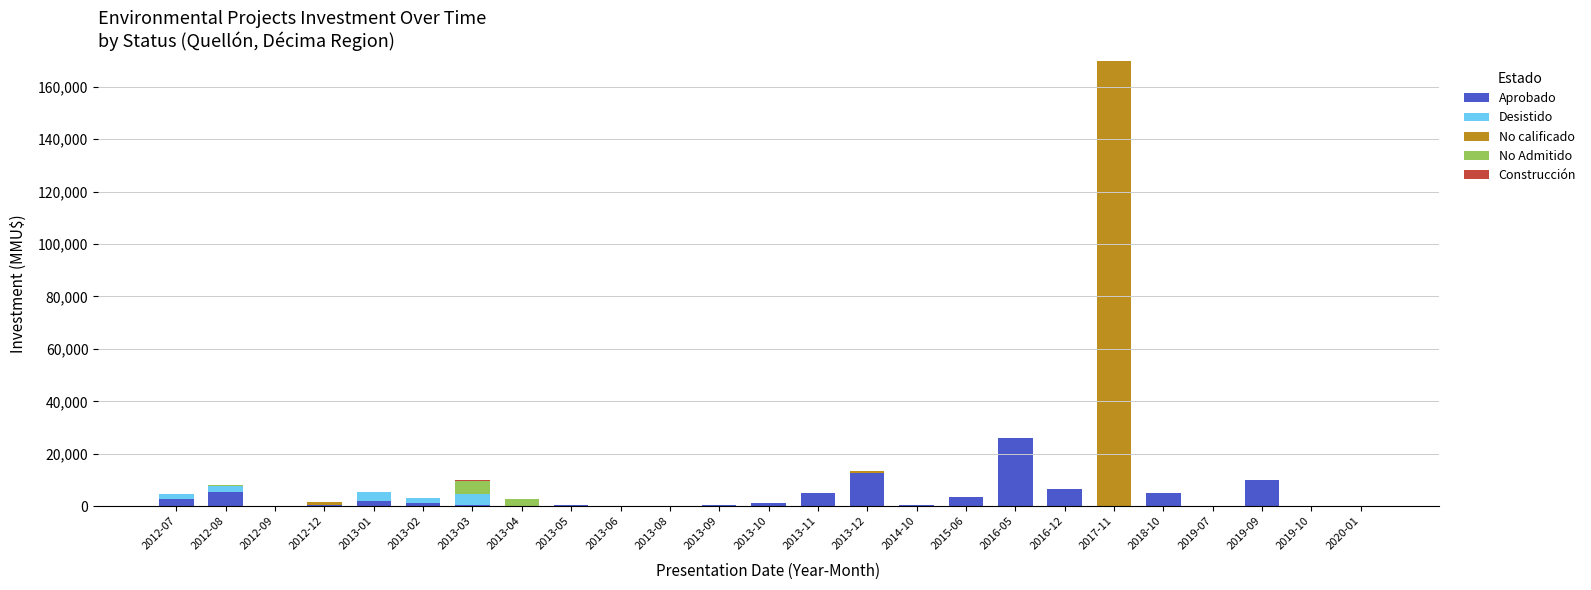

At which category is the sum across all series the highest?

2017-11